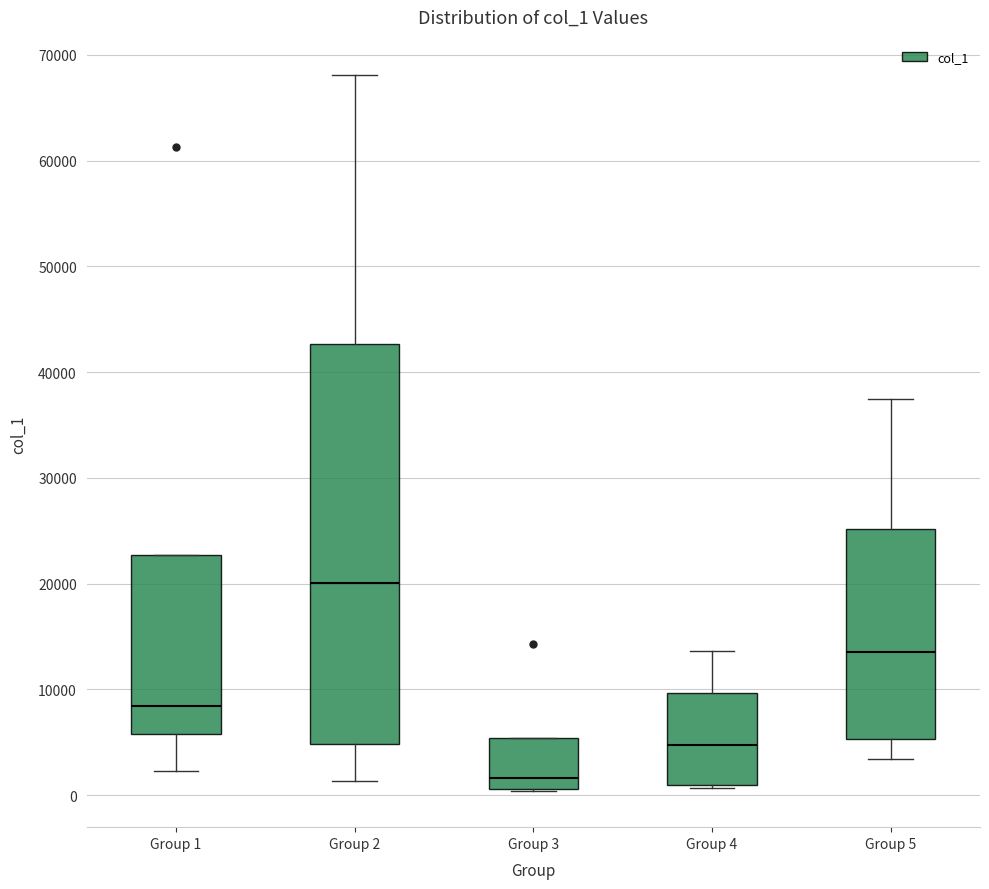

Where does the median line of the box for Group 4 sit on the y-axis? The values are not printed on the chart, so give them approximately, as read against the axis.

5000